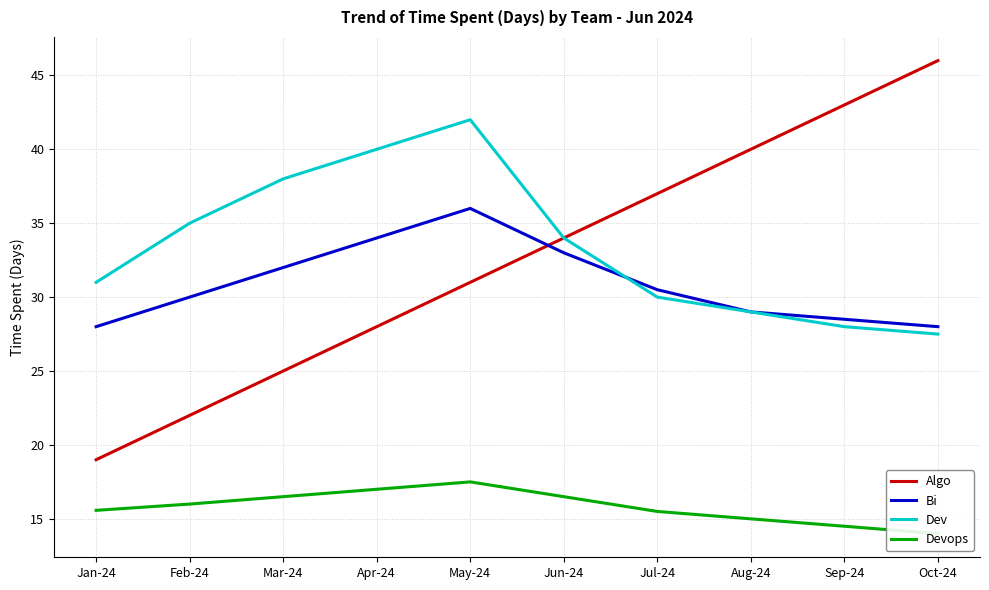

What is the spread (max minus min) of values at Jul-24?

21.5